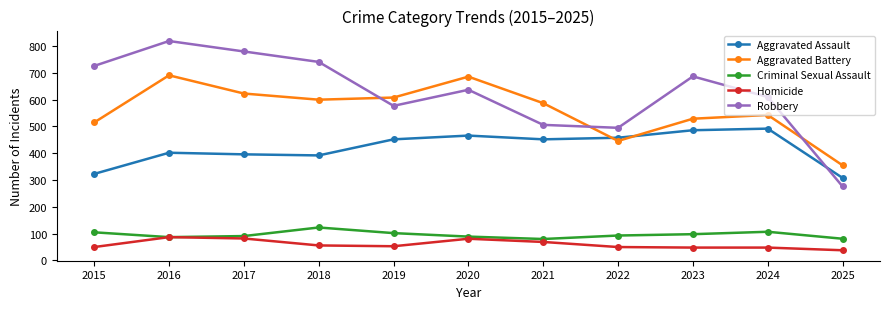

What is the spread (max minus min) of values at 2022?

445